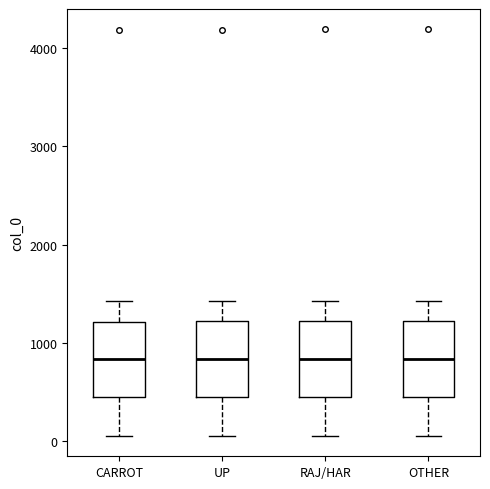

Reading left to right, transcribe this box plot: for each box, give where its median line is, the range the box spans, and where its two whiskers end, as read against the y-axis. The values are not printed on the chart, so give them approximately, as read against the axis.

CARROT: median 800, box 400 to 1200, whiskers 100 to 1400
UP: median 800, box 400 to 1200, whiskers 100 to 1400
RAJ/HAR: median 800, box 400 to 1200, whiskers 100 to 1400
OTHER: median 800, box 500 to 1200, whiskers 100 to 1400